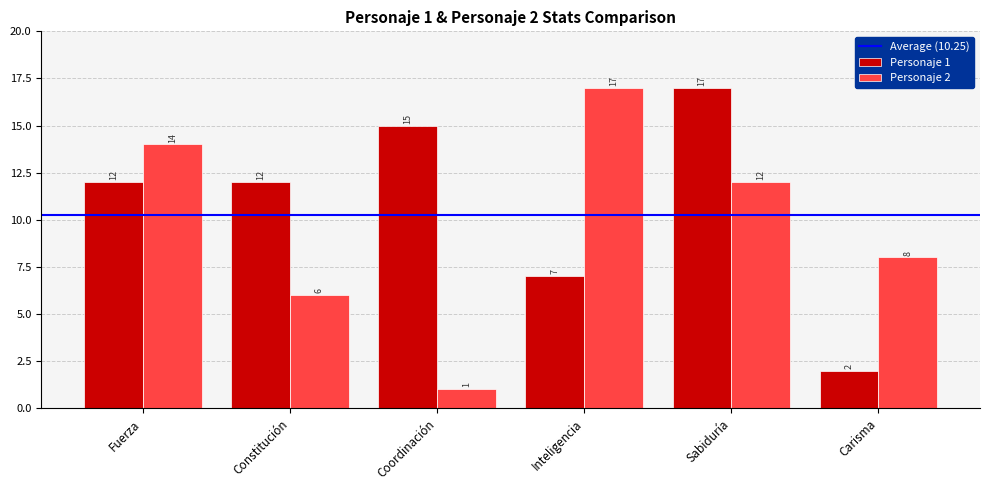

What is the label of the 2nd bar from the left?

Constitución